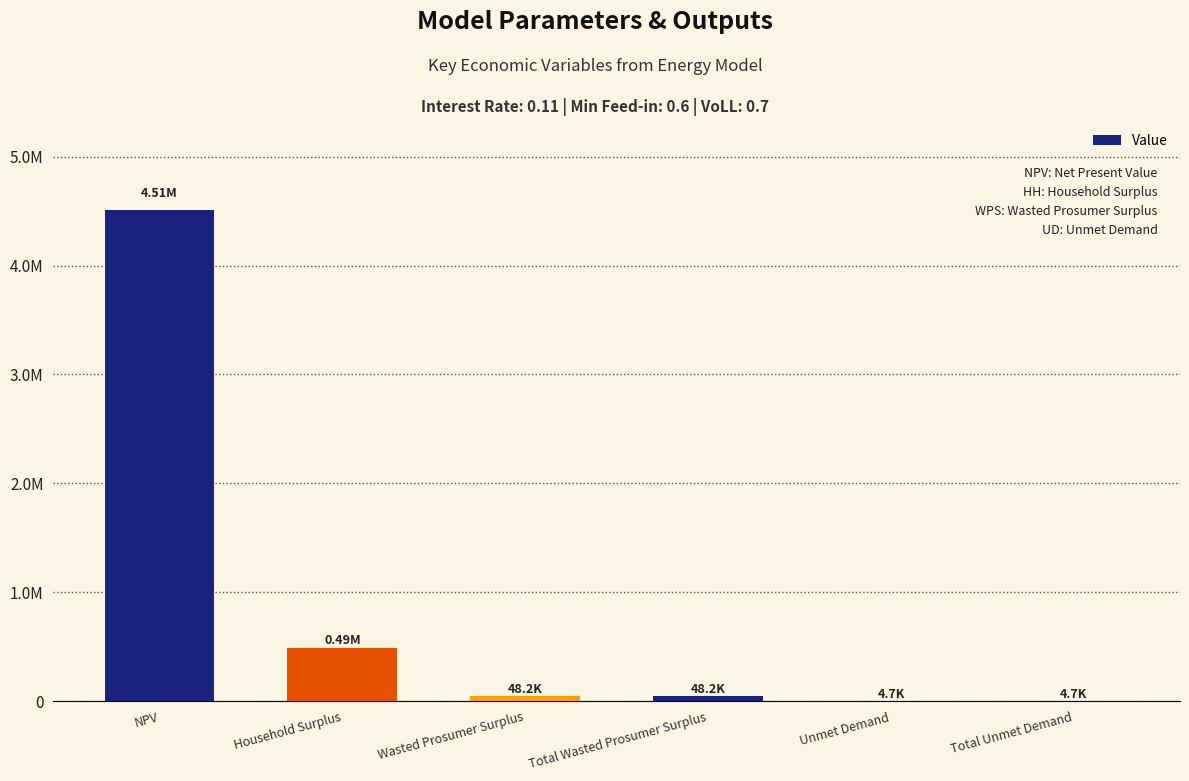

Which label corresponds to the largest value in the chart?

NPV